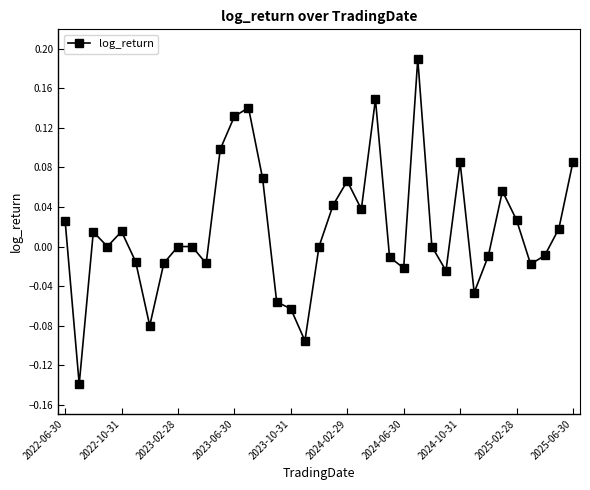

True or false: the data has more than 1 interior local peaks.

True